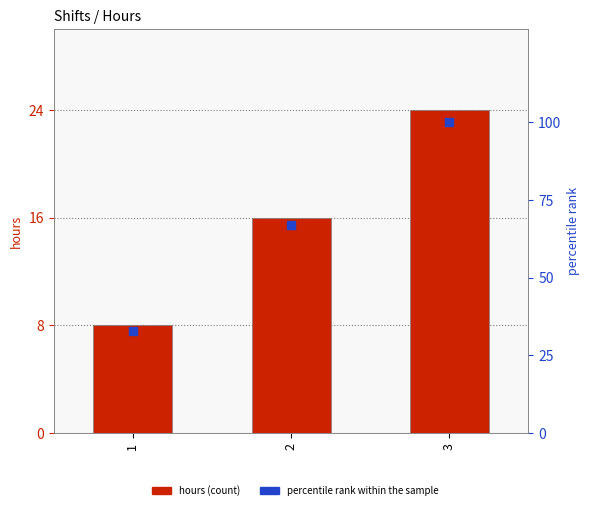

Which series reaches the minimum Y coordinate?

hours